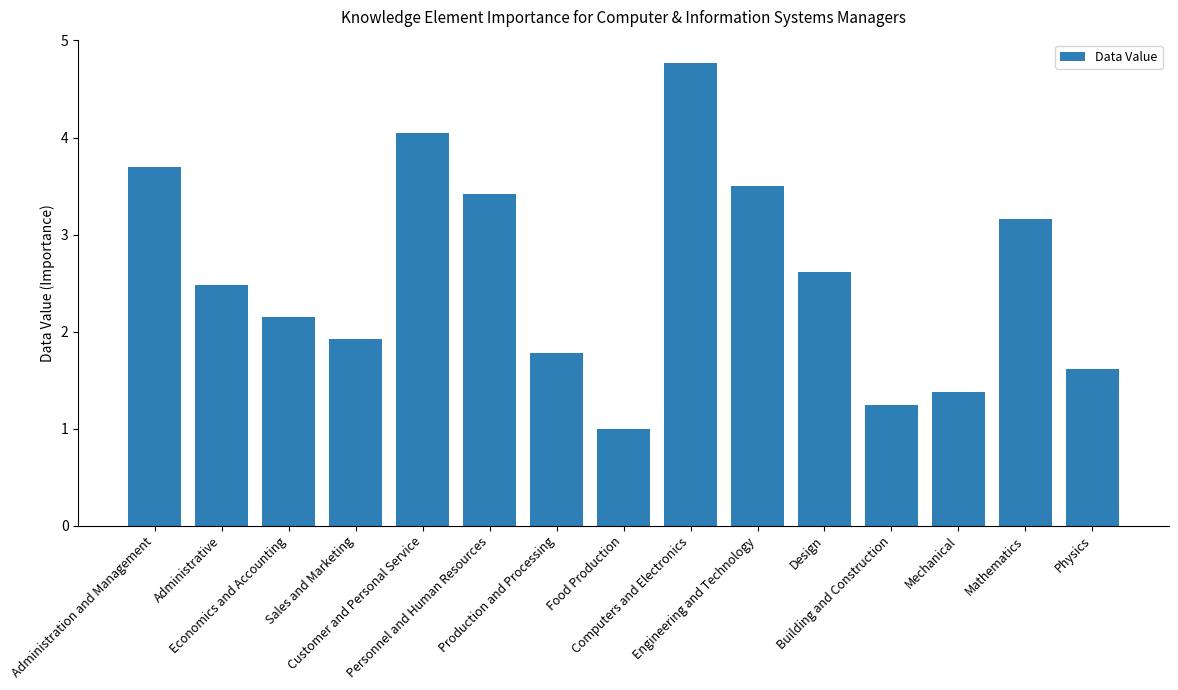

List the labels in order of value, largest first.

Computers and Electronics, Customer and Personal Service, Administration and Management, Engineering and Technology, Personnel and Human Resources, Mathematics, Design, Administrative, Economics and Accounting, Sales and Marketing, Production and Processing, Physics, Mechanical, Building and Construction, Food Production